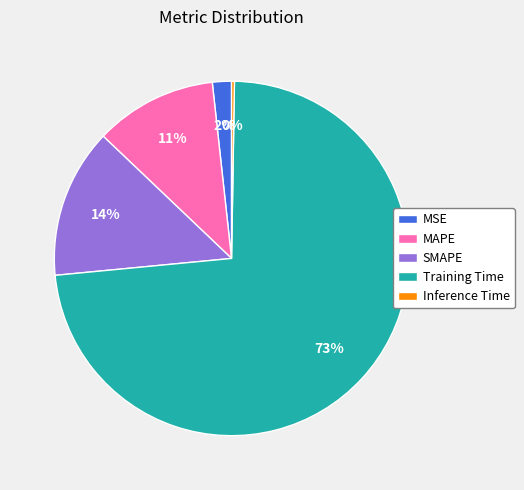

True or false: MAPE accounts for 11% of the total.

True